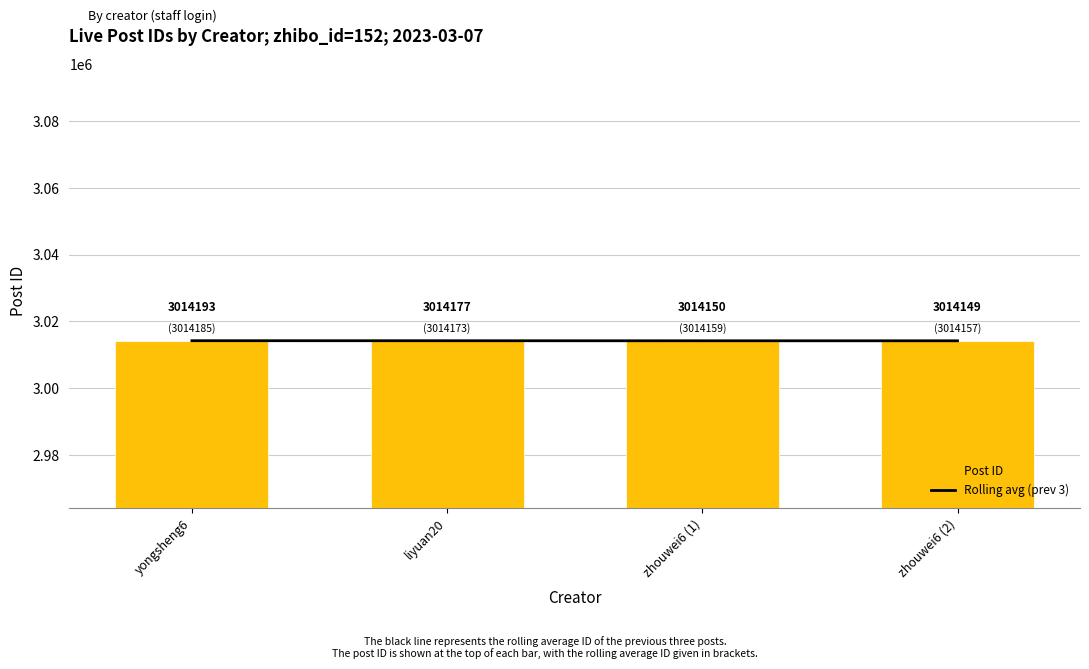

What is the label of the 1st bar from the left?

yongsheng6